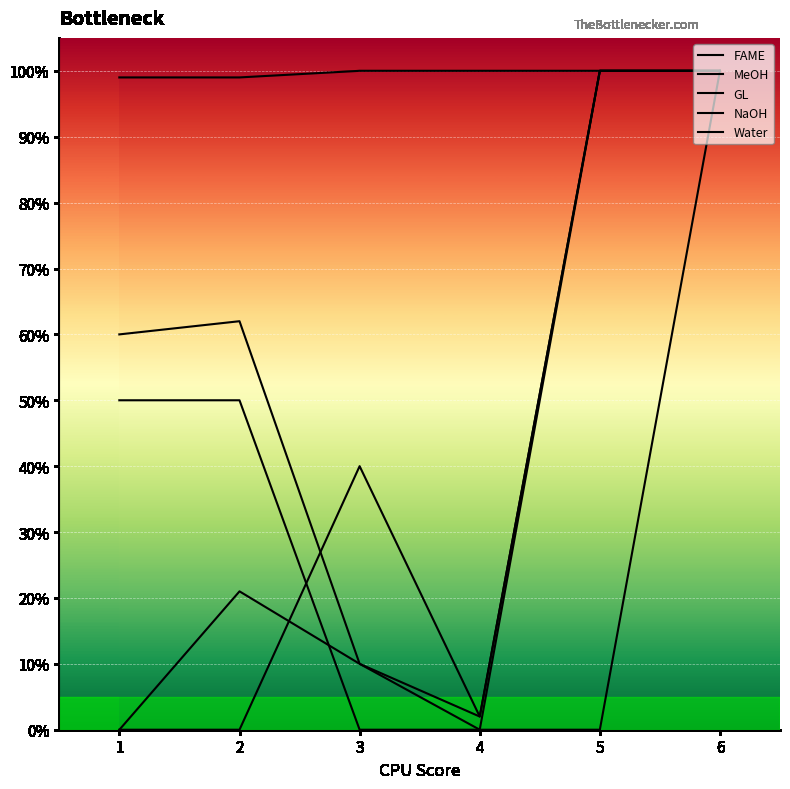

Does the chart have visible grid lines?

Yes